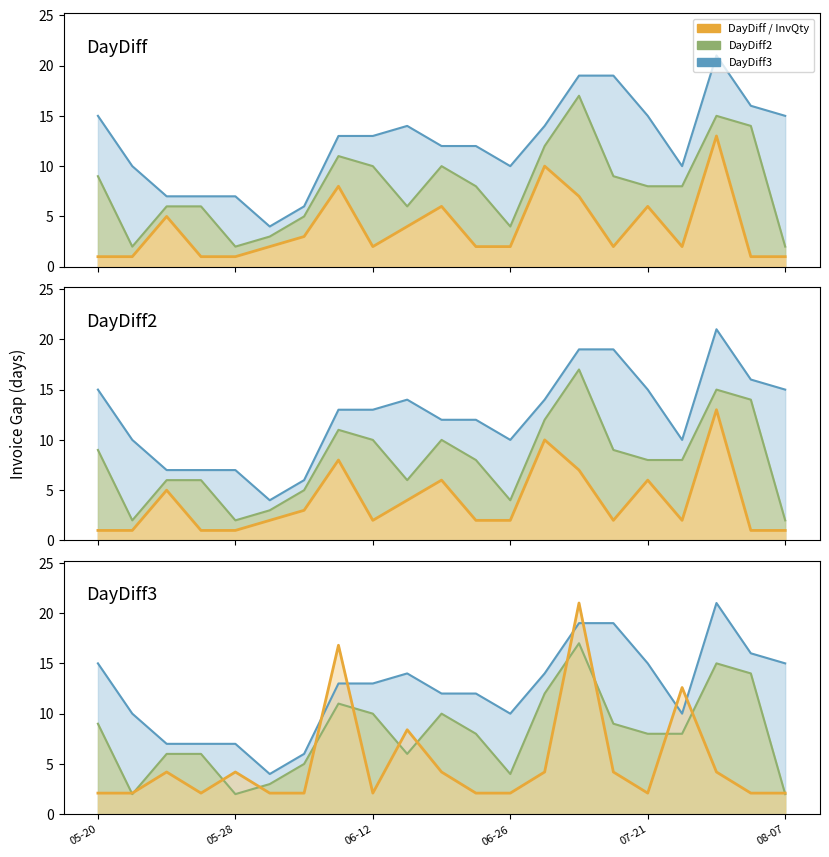

The DayDiff series shows 0.6 at 06-26. True or false?

False